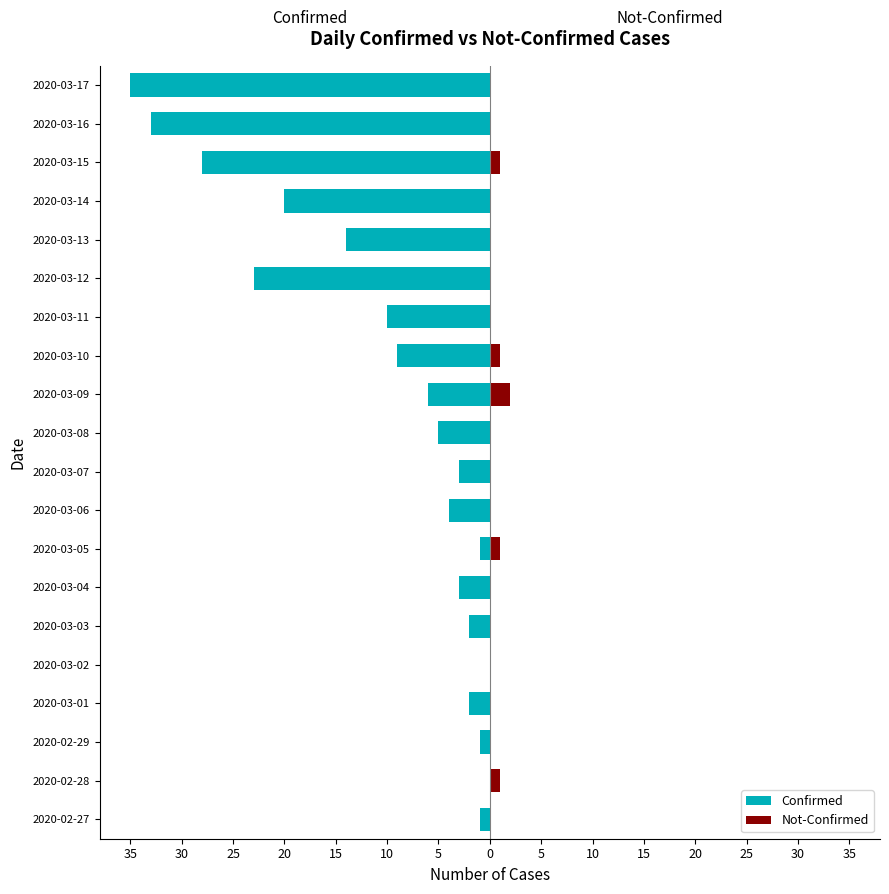

The Not-Confirmed series shows 0 at 2020-03-03. True or false?

True